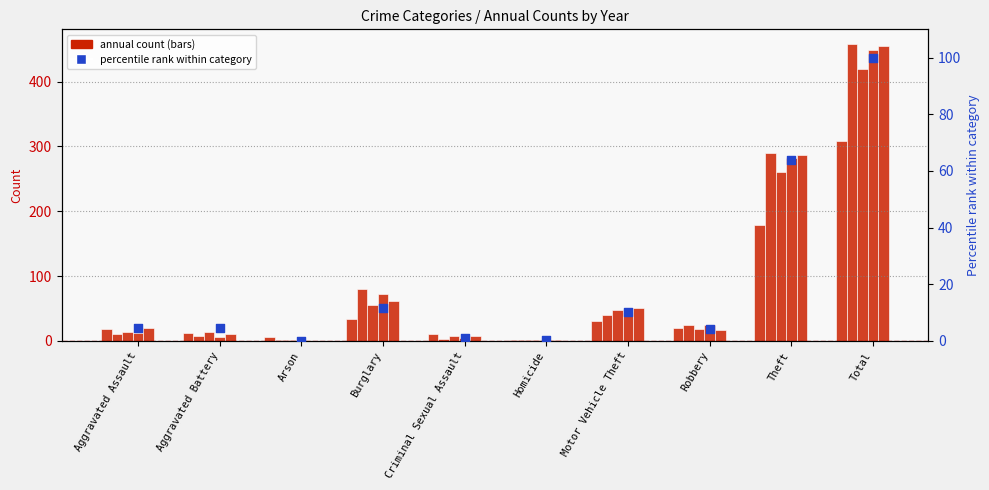

What is the change in value from Criminal Sexual Assault to Robbery?

+3.2